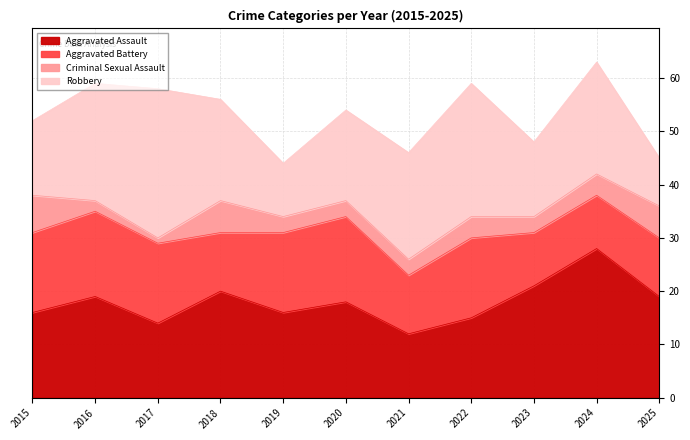

What is the greatest value displayed?

28